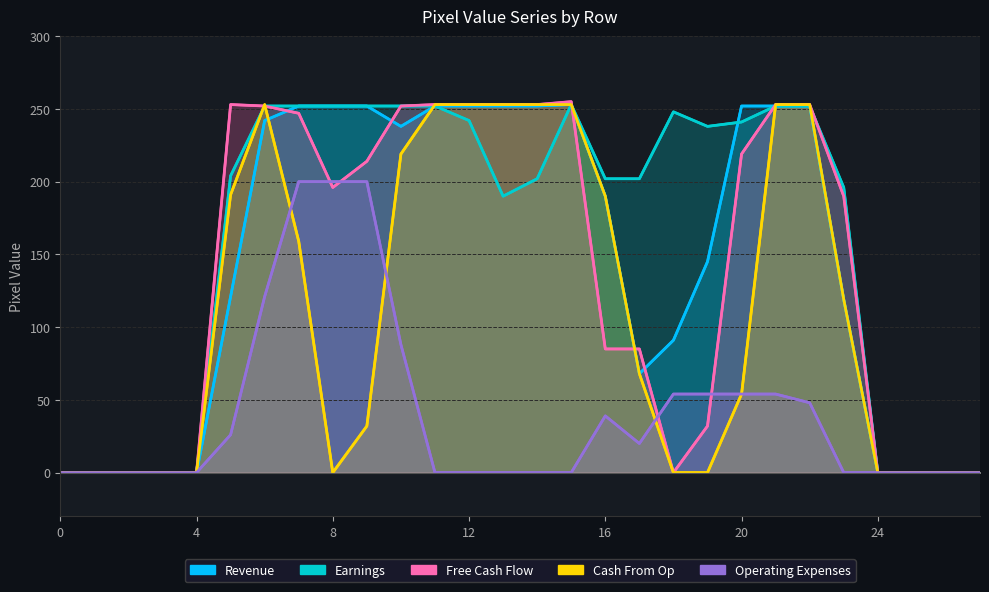

What is the difference between the maximum and minimum values in the Earnings series?

253